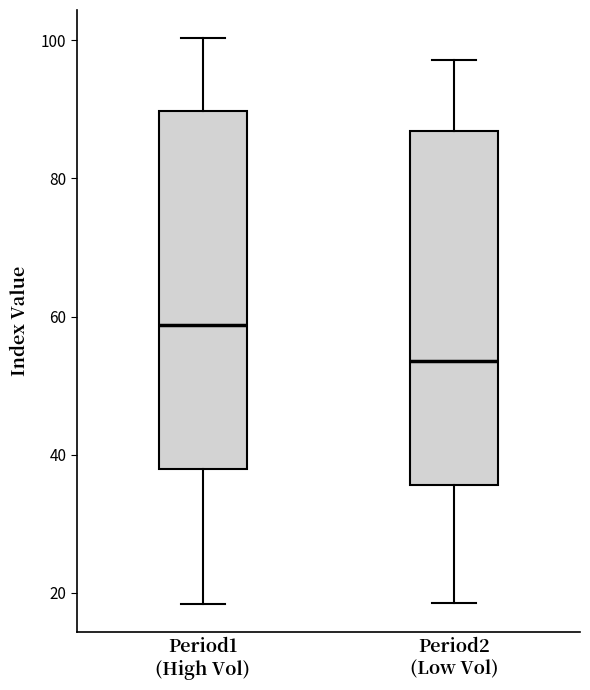

Reading left to right, read every box against the y-axis: the position of its median line, the range the box covers, and the ends of its whiskers. The values are not printed on the chart, so give them approximately, as read against the axis.

Period1 (High Vol): median 58, box 38 to 90, whiskers 18 to 100
Period2 (Low Vol): median 54, box 36 to 86, whiskers 18 to 98